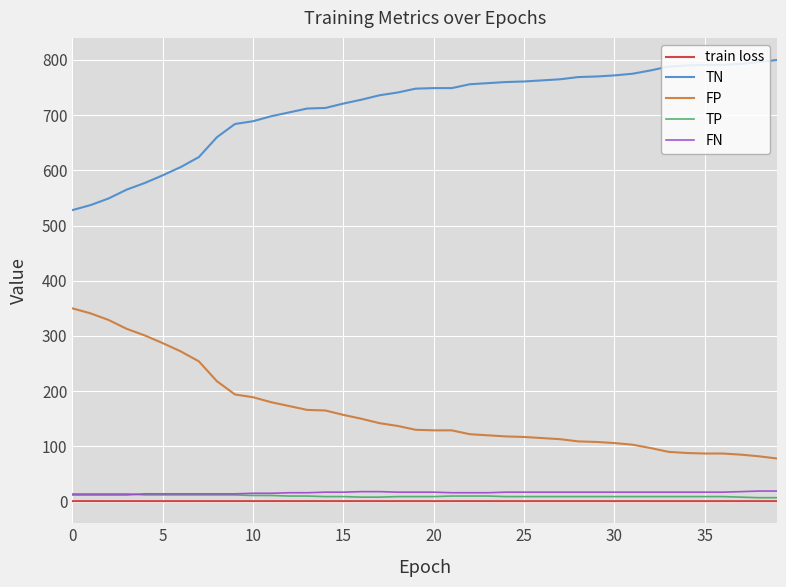

What is the greatest value displayed?

800.0